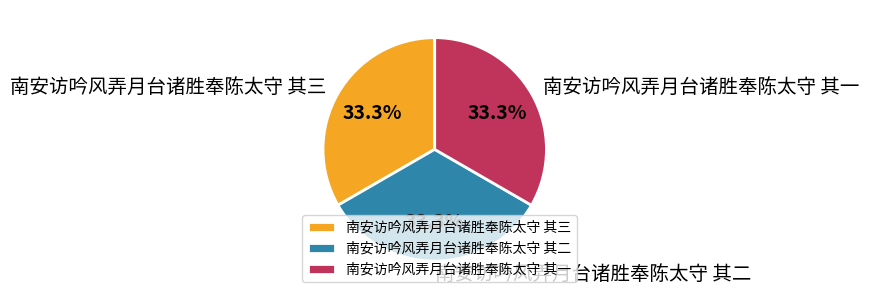

To the nearest percent, what is the combined percentage of 南安访吟风弄月台诸胜奉陈太守 其一 and 南安访吟风弄月台诸胜奉陈太守 其二?

67%